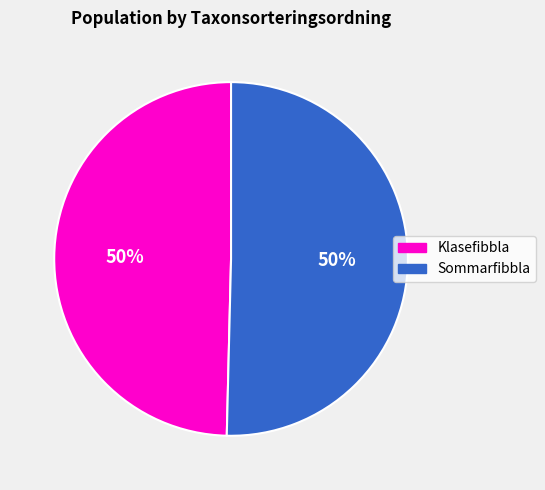

To the nearest percent, what percentage of the pie is Klasefibbla?

50%